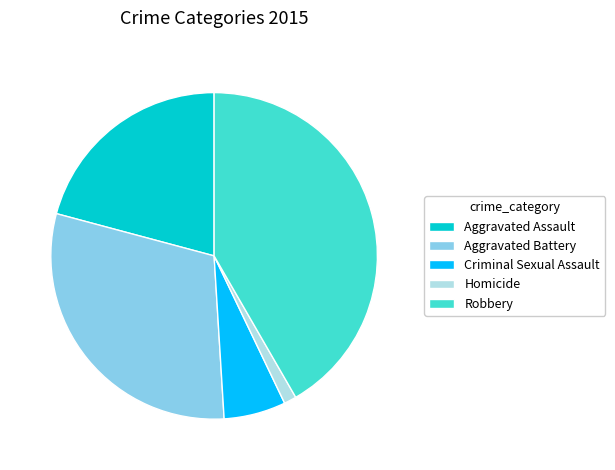

Do Homicide and Aggravated Assault together represent more than half of the pie?

No